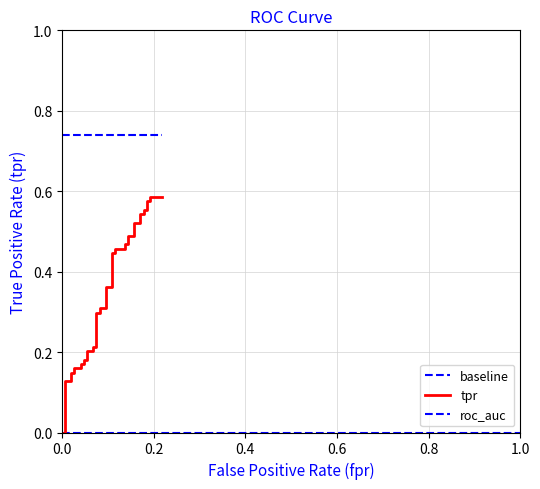

True or false: the data has more than 2 interior local peaks.

False